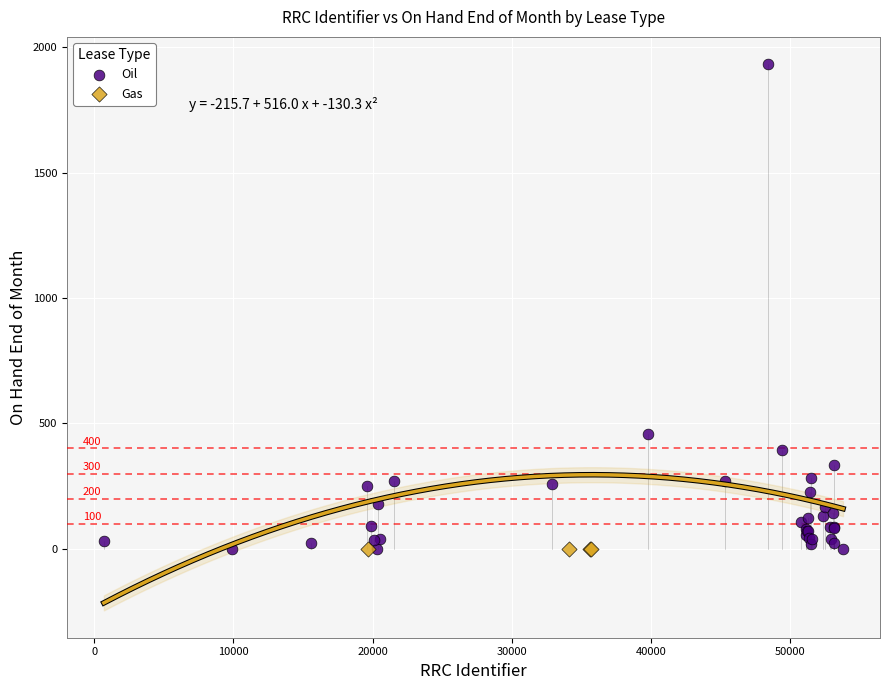

Which series contains the highest Y value?

Oil